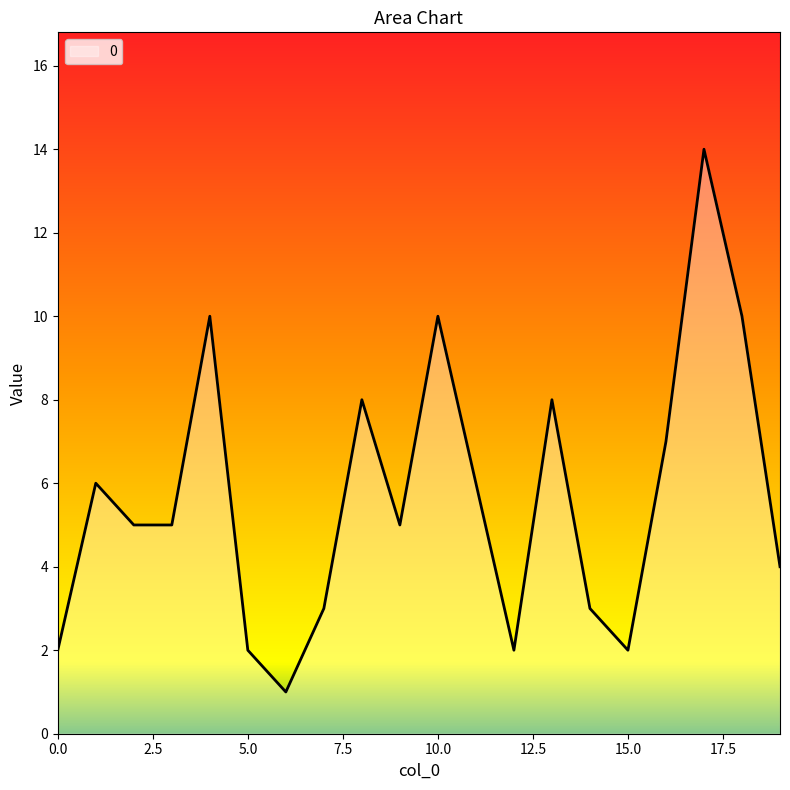

What is the difference between the maximum and minimum values?

13